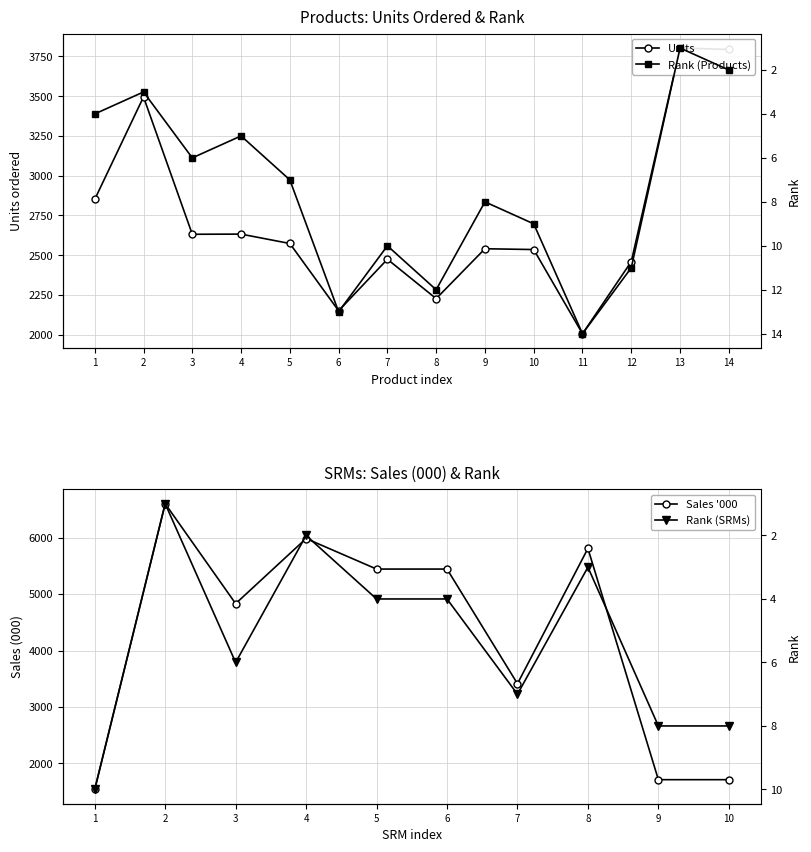

How many values in the Rank (Products) series exceed 8?

6